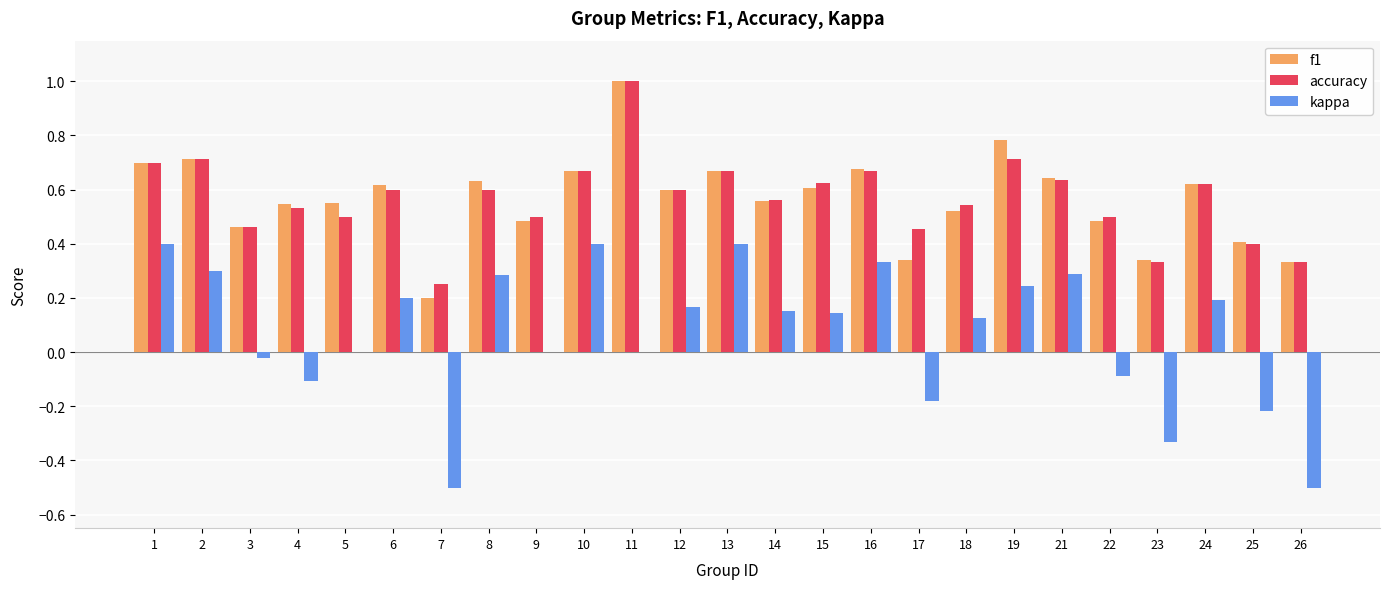

What is the sum of all accuracy values?

14.2